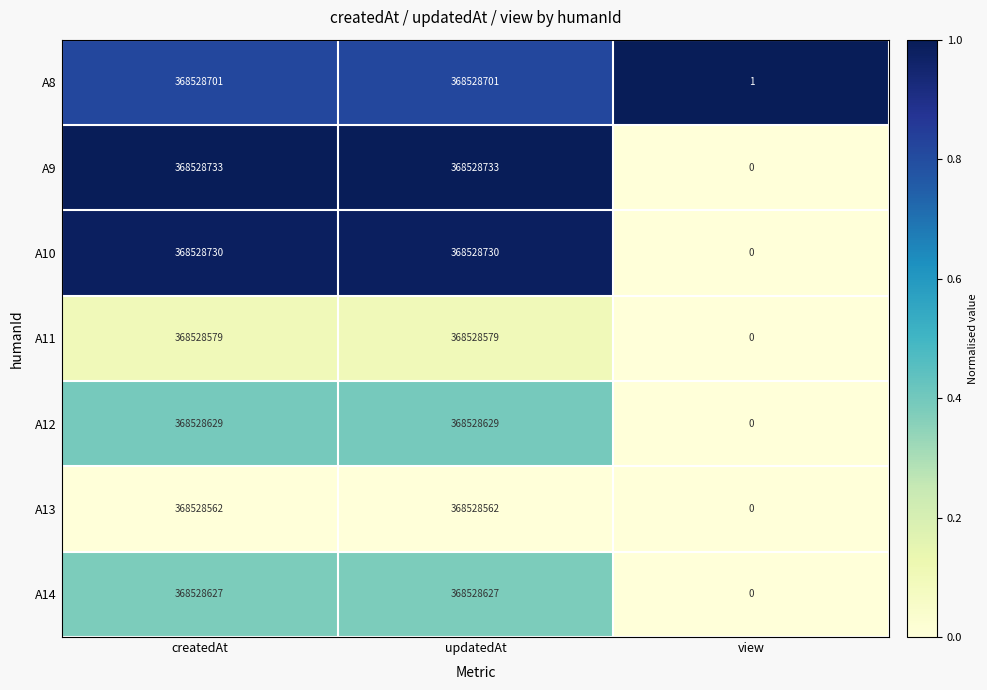

Which series has the largest total across all categories?

A9